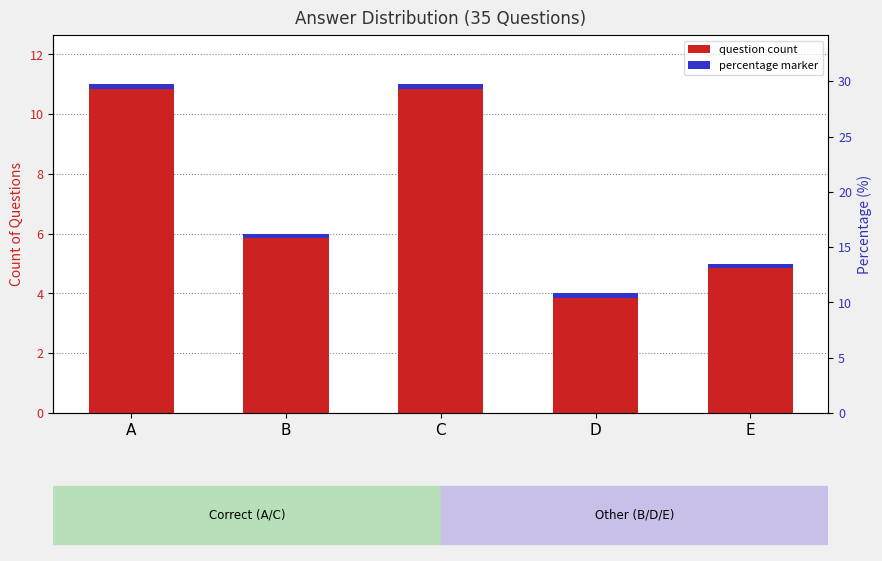

What is the sum of all values?

37